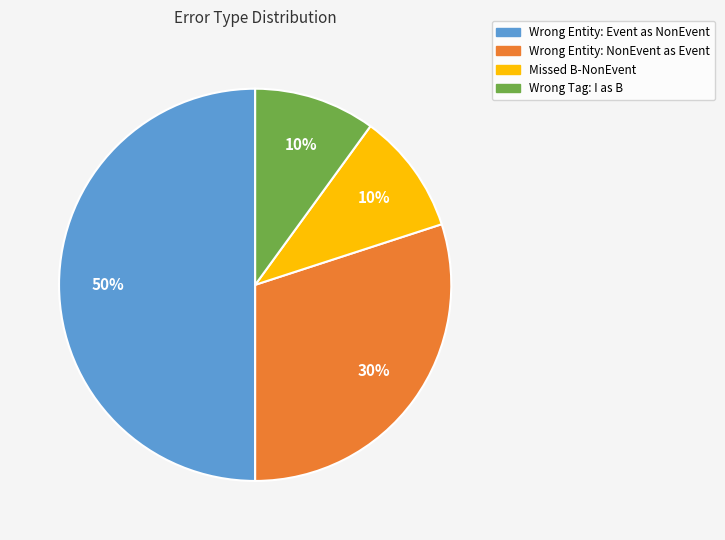

Count the number of slices in the pie.

4